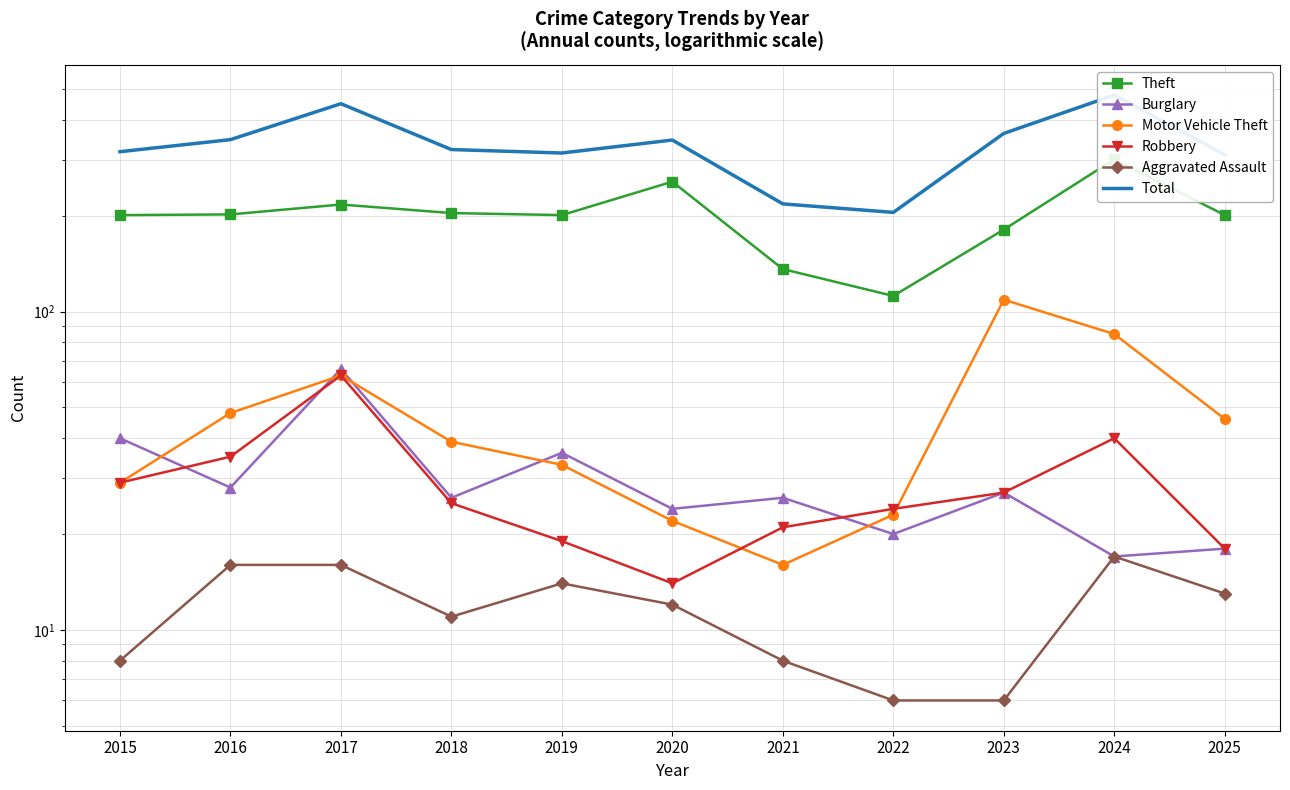

The Total series shows 347 at 2016. True or false?

True